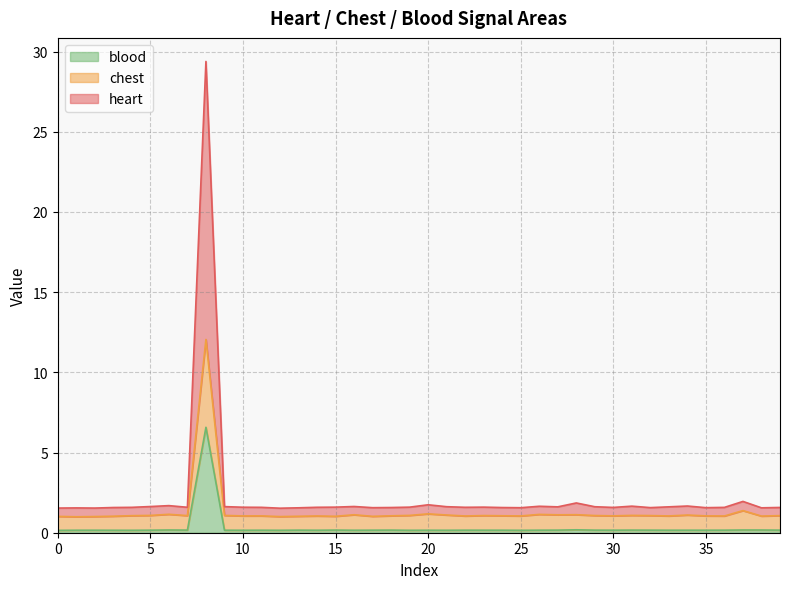

What is the highest value of the blood series?

6.6